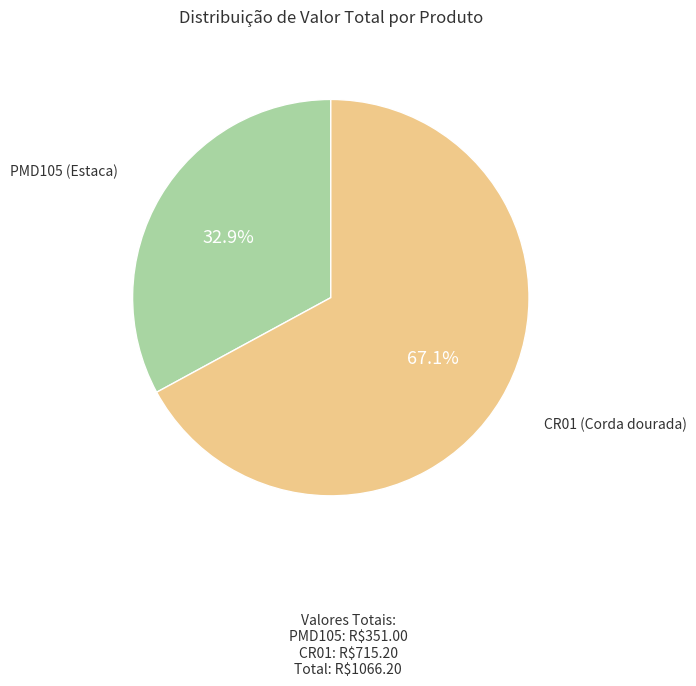

Combined, do CR01 (Corda dourada) and PMD105 (Estaca) account for over 50%?

Yes